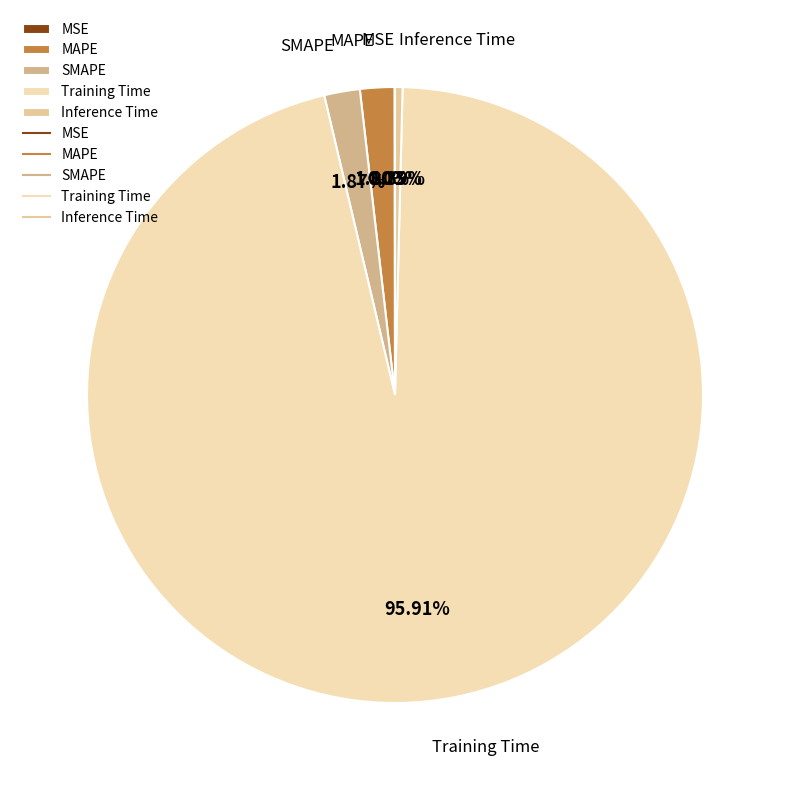

What is the largest slice in the pie chart?

Training Time